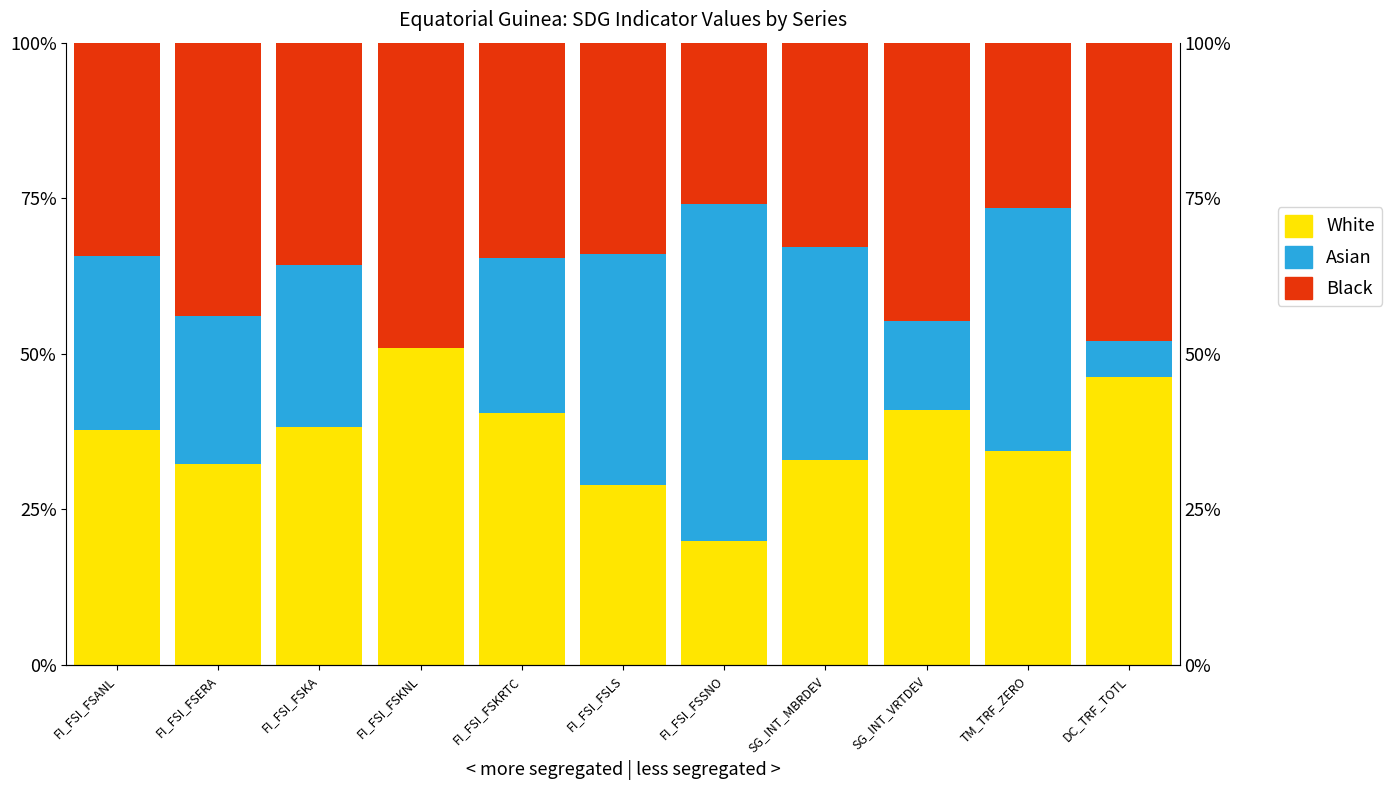

Where does the White series first go above 37?

FI_FSI_FSANL